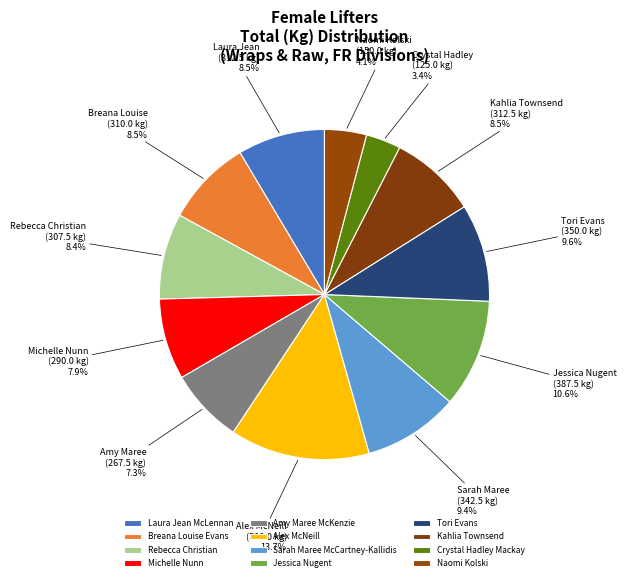

Is there a majority slice in this chart?

No